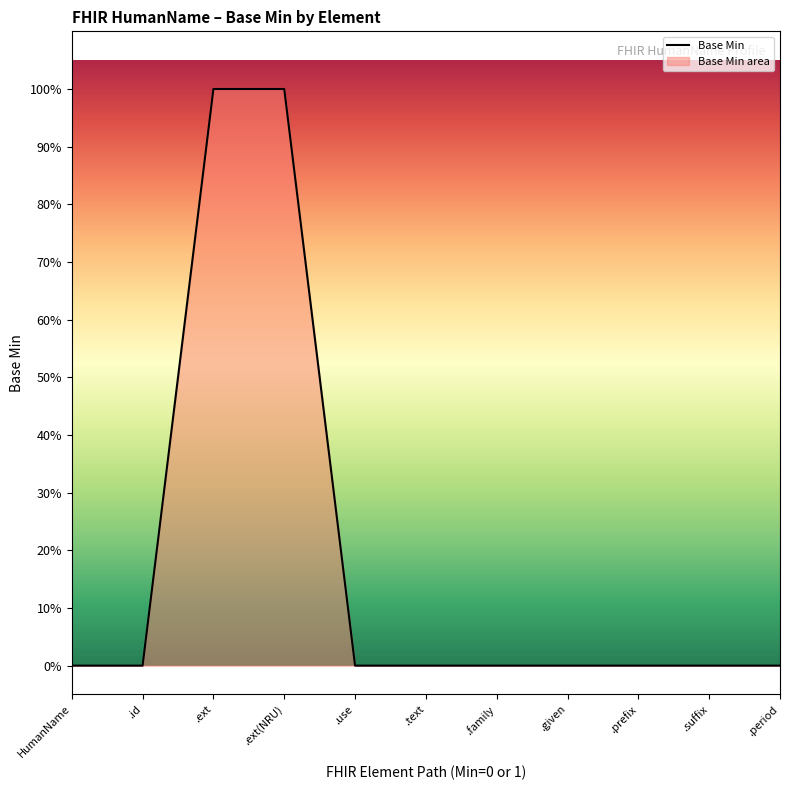

What position from the left is .use?

5